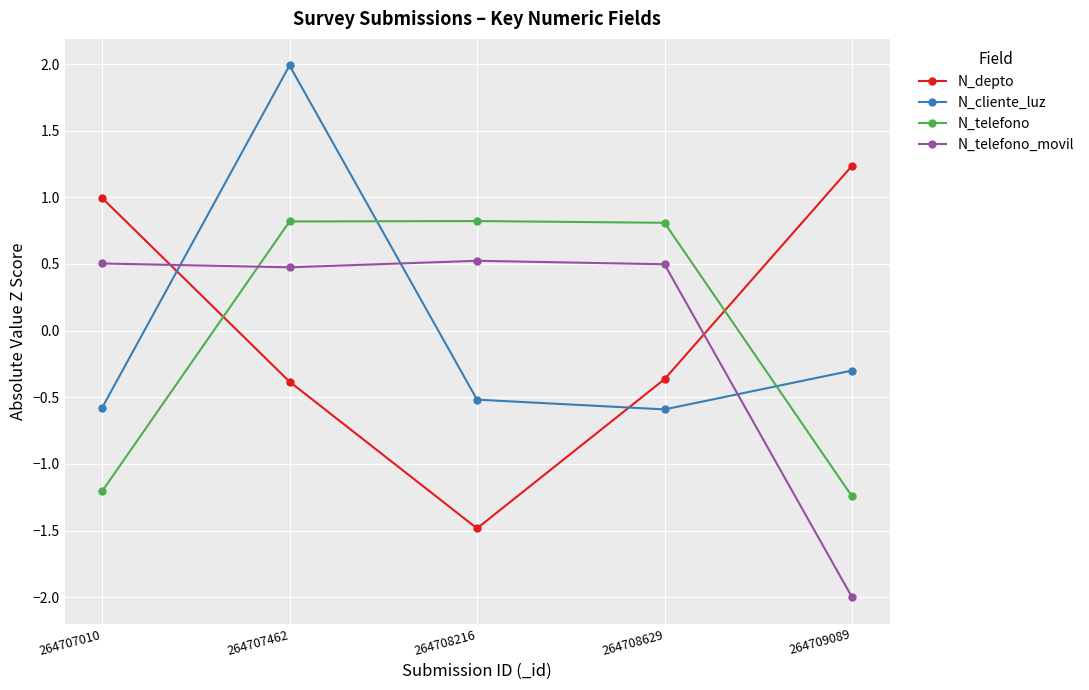

What is the approximate value of N_telefono_movil at 264707010?

0.5